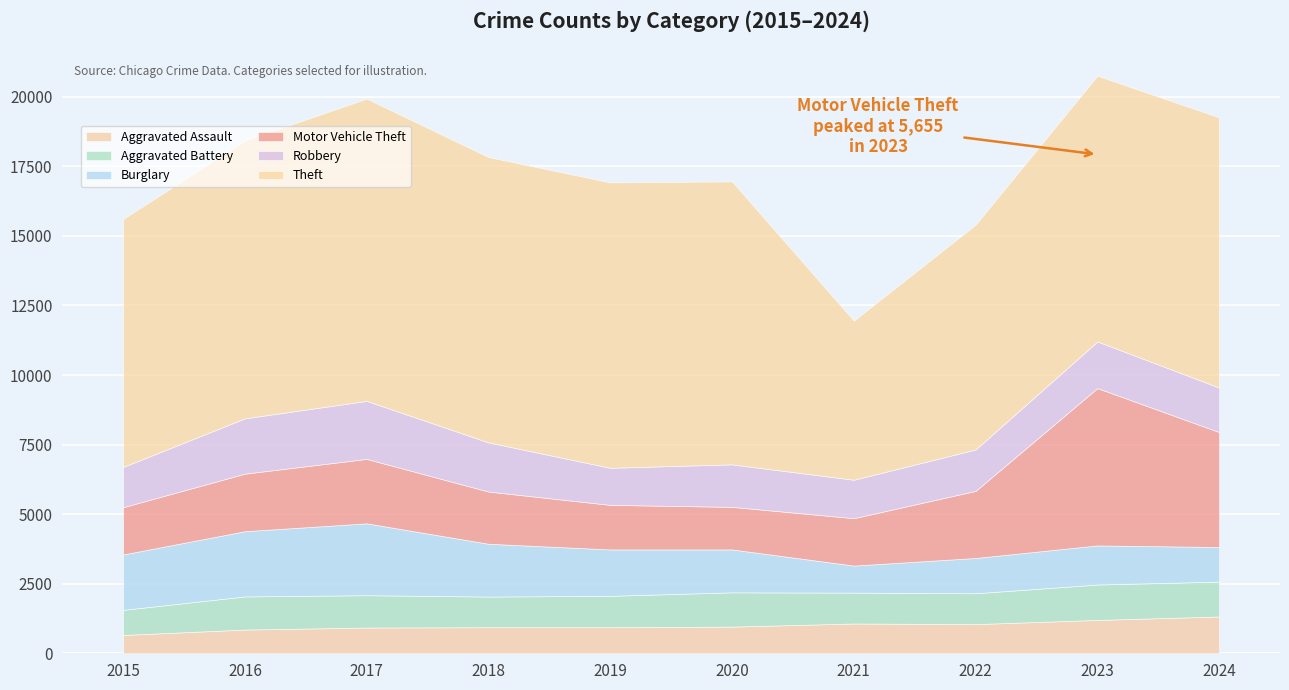

At which label is Theft closest to 8291?

2022